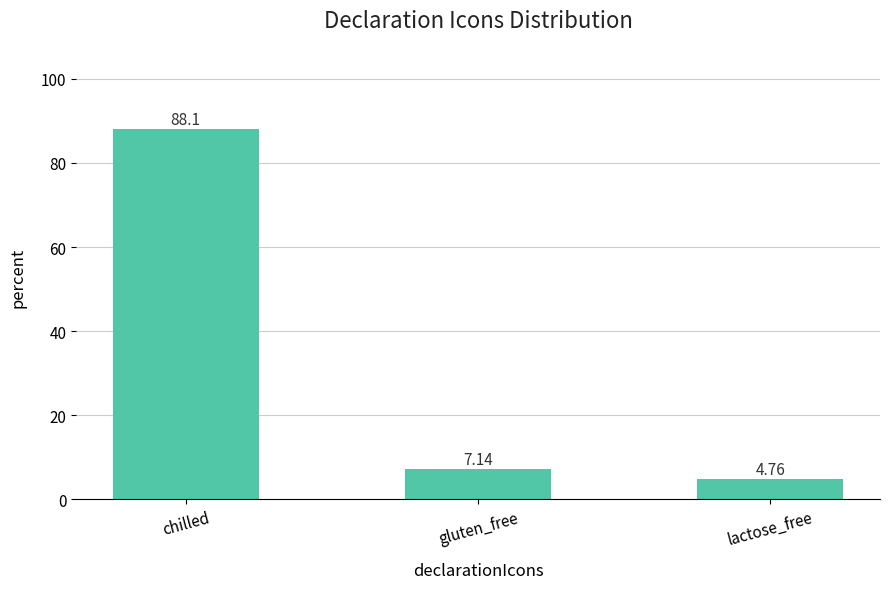

What is the difference between the values at gluten_free and chilled?

81.0